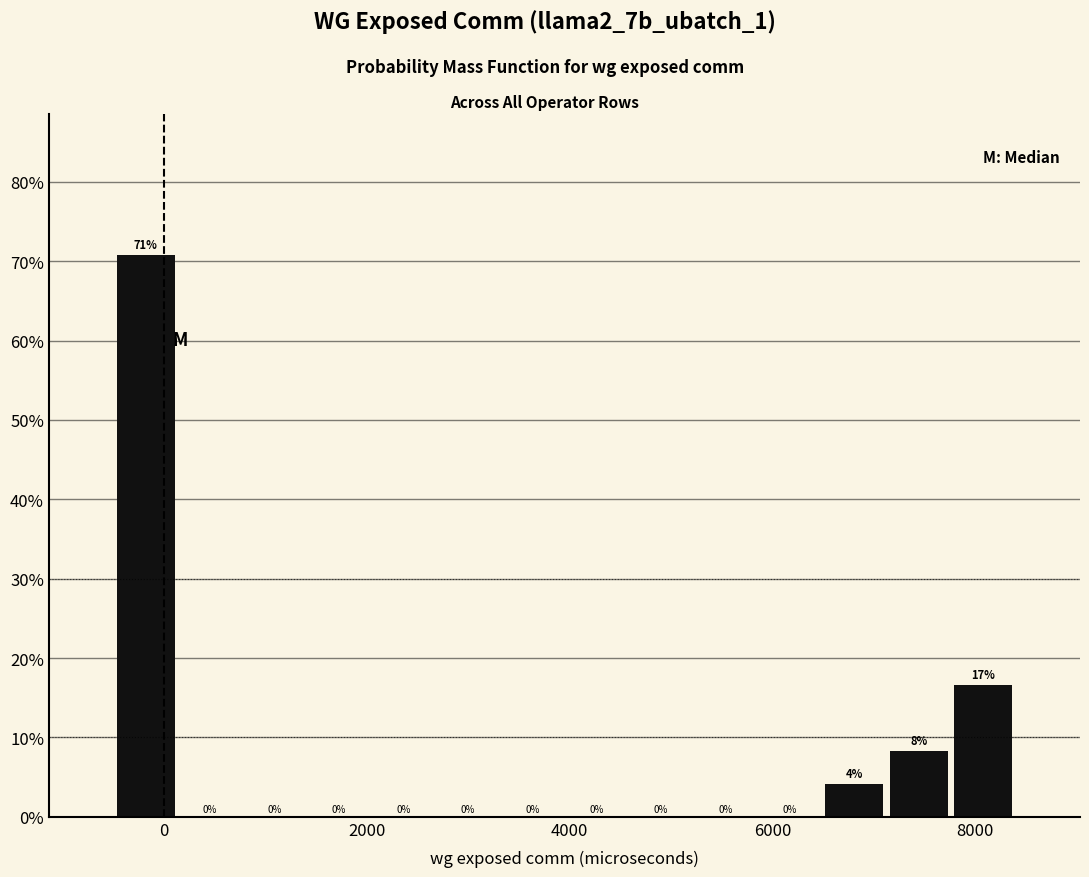

Read against the x-axis, roughly where is the centre of the tallest bar?

-200